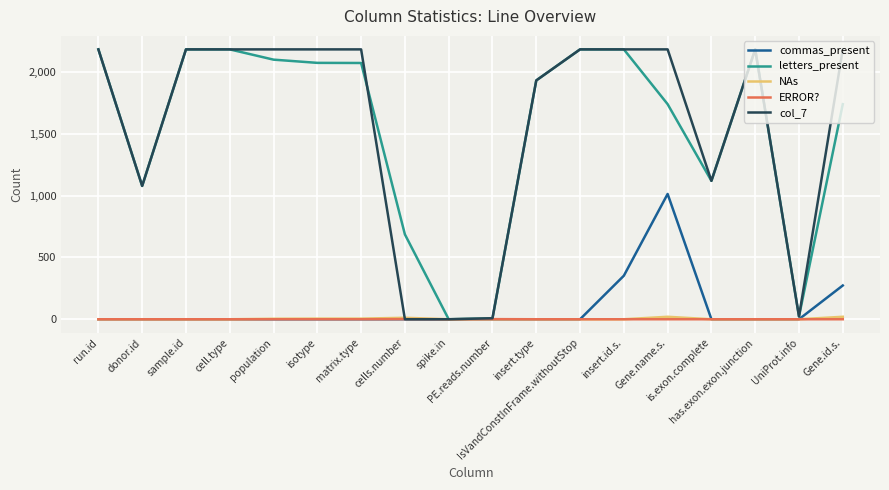

Is it true that commas_present equals 399 at Gene.name.s.?

False